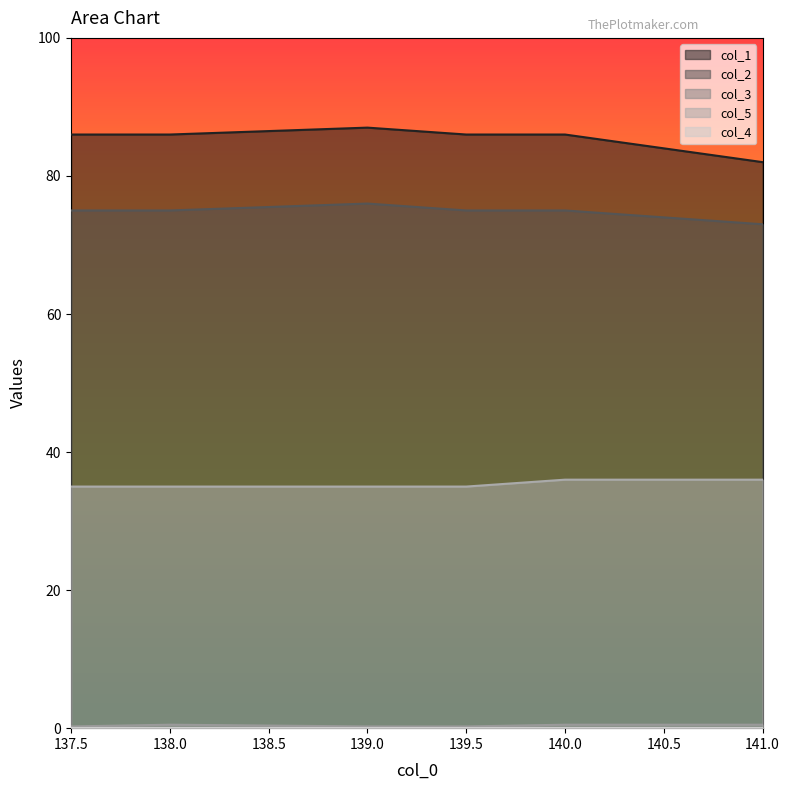

What is the sum of the col_3 values at 139.0 and 138.0?

0.8